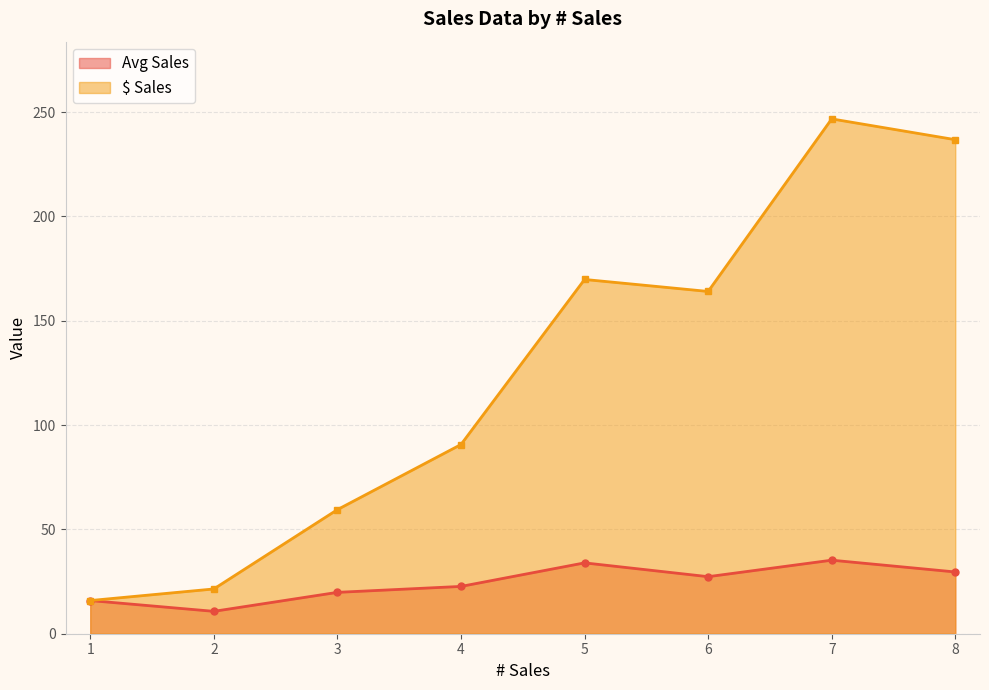

The value of $ Sales at 10 is 27.8. True or false?

False